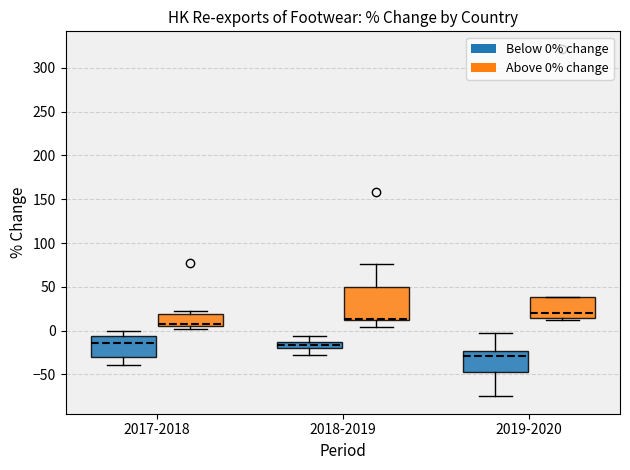

Which box is the tallest, from its lower edge to its upper edge?

2018-2019 (Above 0% change)